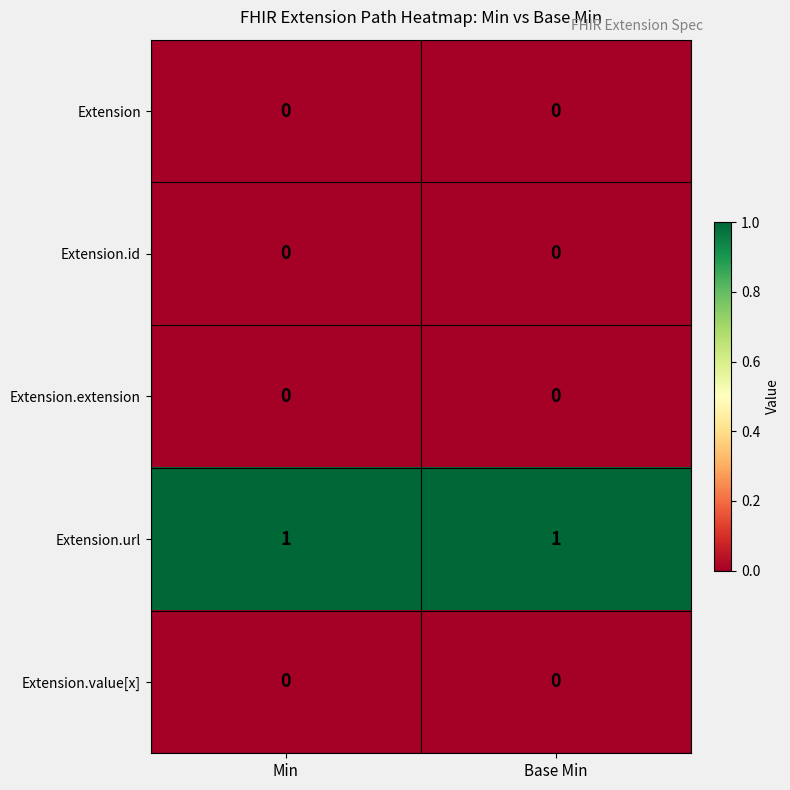

Is it true that Extension.url equals 0 at Min?

False